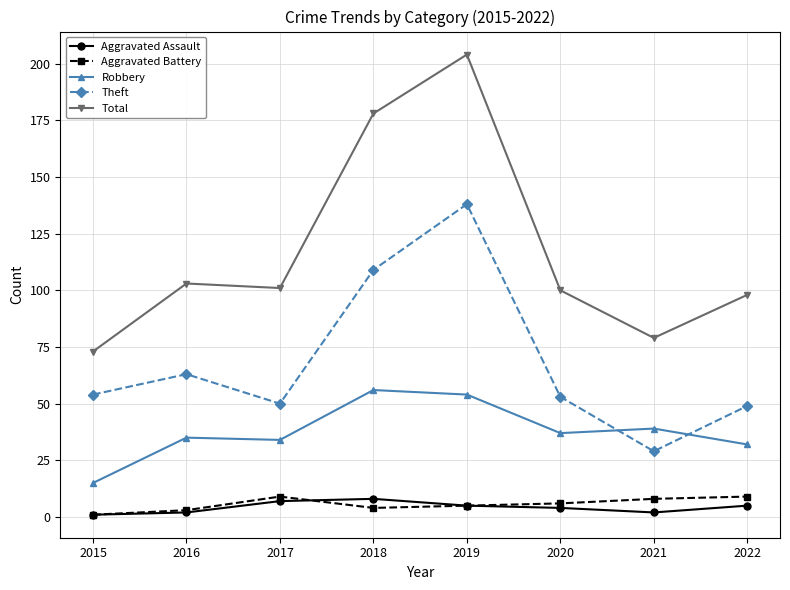

True or false: Theft has more than 2 points higher than both neighbors.

False